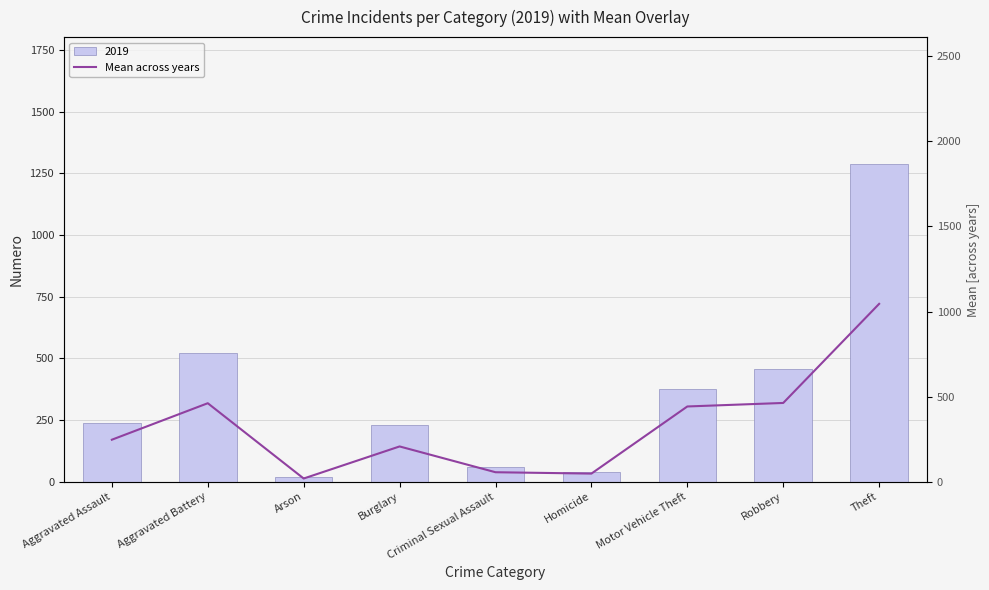

What is the label of the 2nd bar from the left?

Aggravated Battery